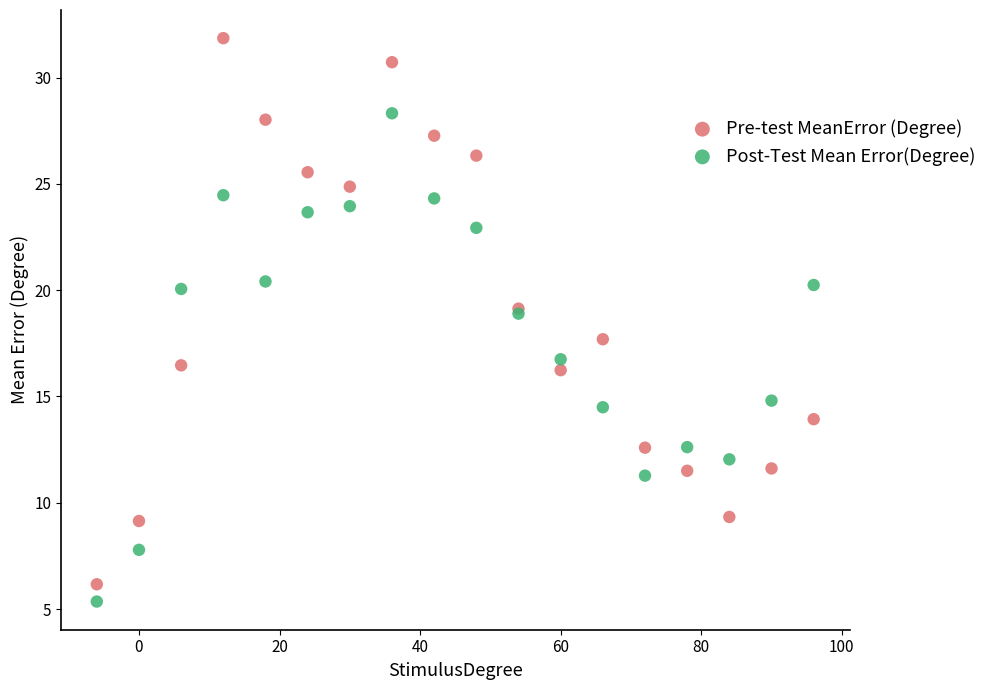

What is the X range (max minus min) for the scatter plot?

102.0